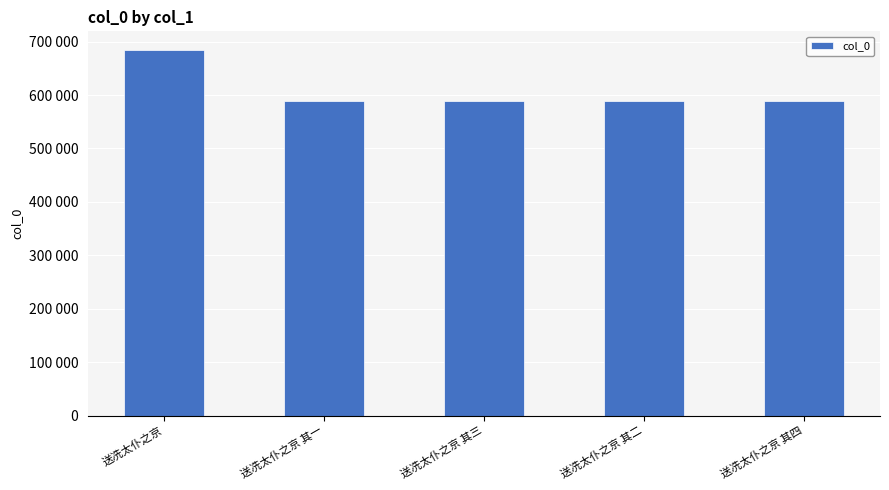

Are the bars horizontal?

No